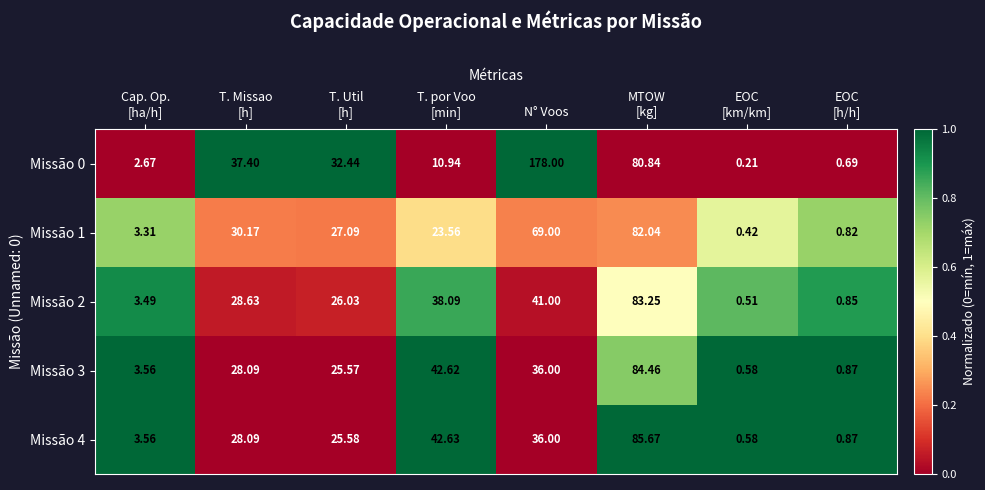

At which category does the chart reach its peak across all series?

N° Voos